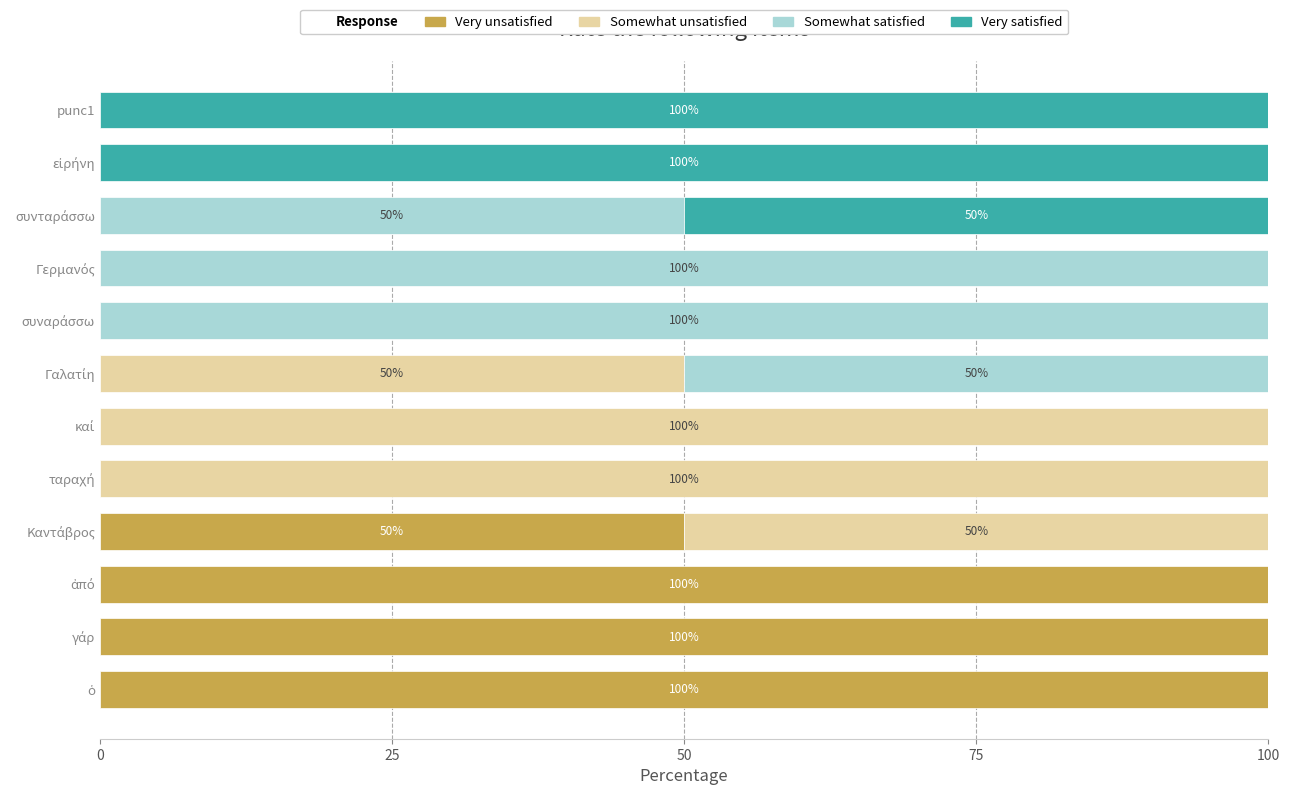

What is the highest value of the Very unsatisfied series?

100